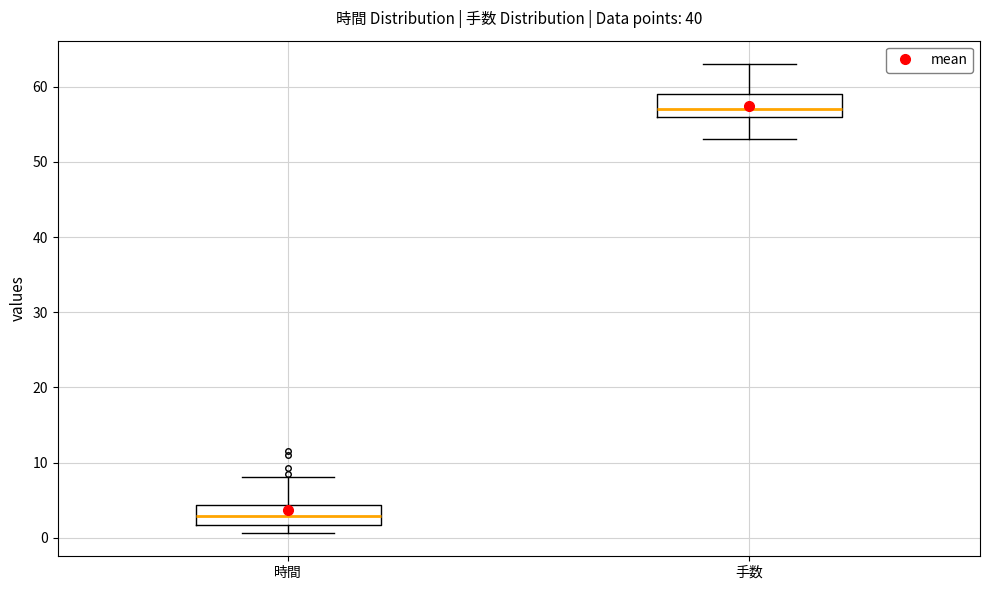

Reading left to right, read every box against the y-axis: the position of its median line, the range the box covers, and the ends of its whiskers. The values are not printed on the chart, so give them approximately, as read against the axis.

時間: median 3, box 2 to 4, whiskers 1 to 8
手数: median 57, box 56 to 59, whiskers 53 to 63